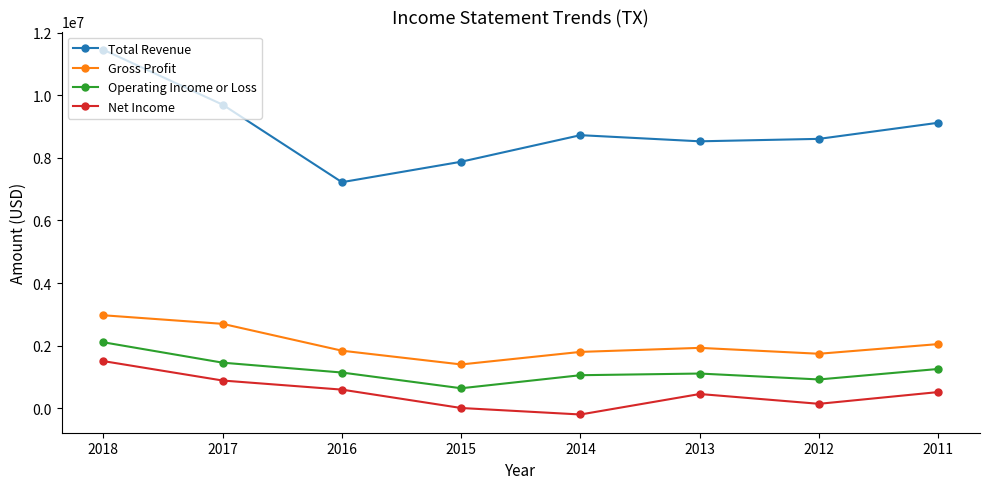

What is the maximum value for Net Income?

1506600